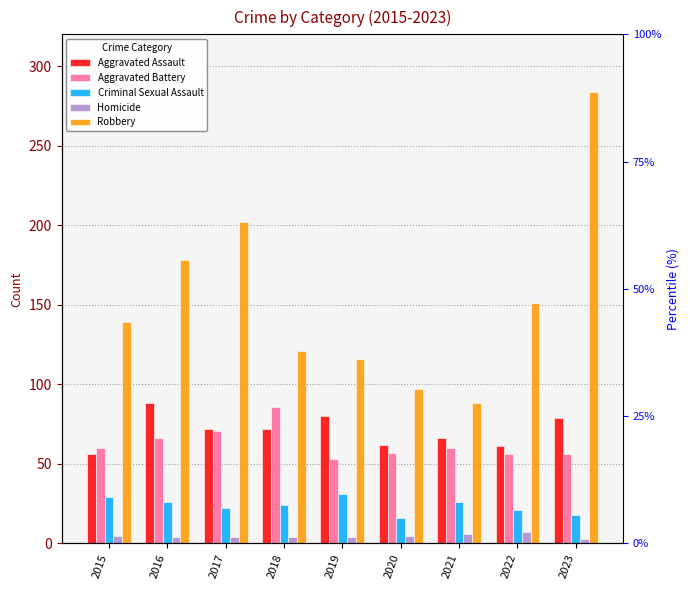

Read the Criminal Sexual Assault value at 2023.

18